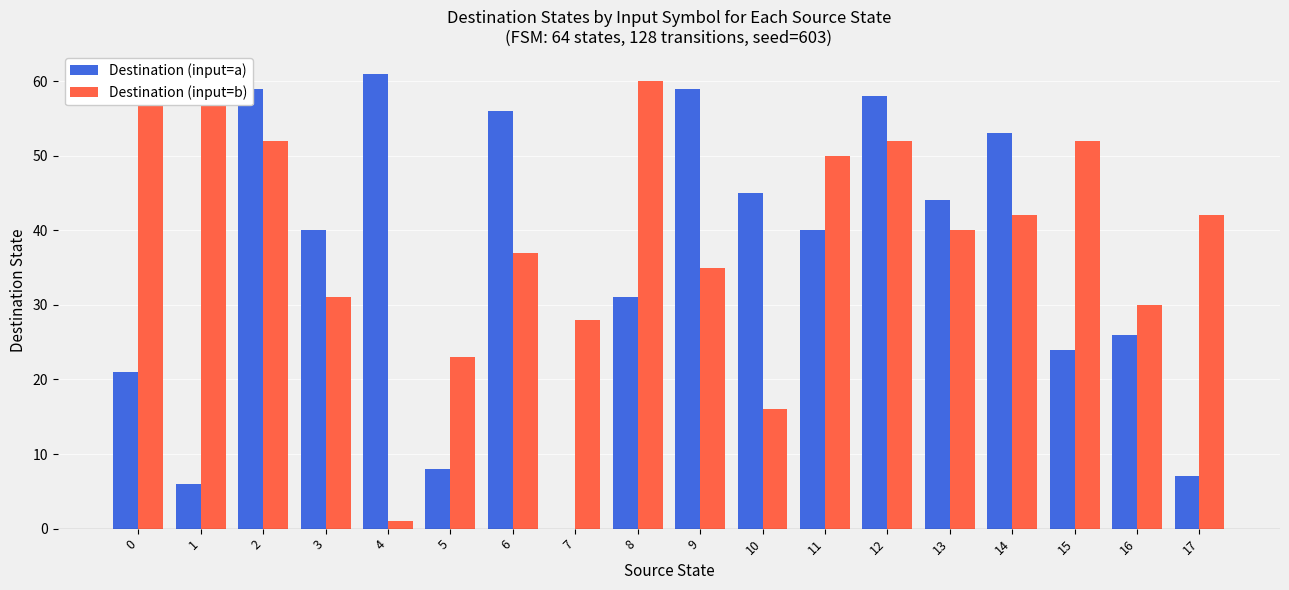

How many positive values does the Destination (input=a) series have?

17